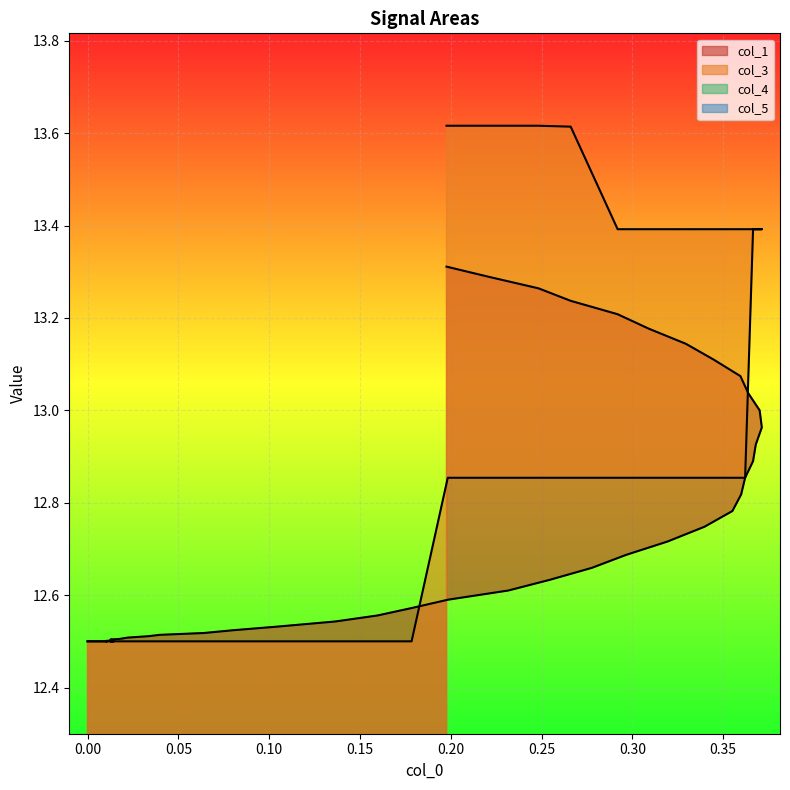

True or false: col_3 and col_1 cross at least once.

True